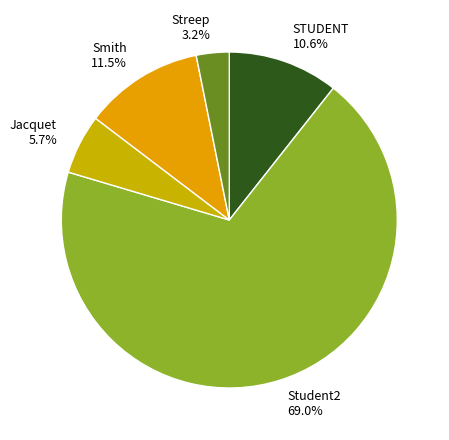

What percentage is NOT represented by STUDENT?

89.4%